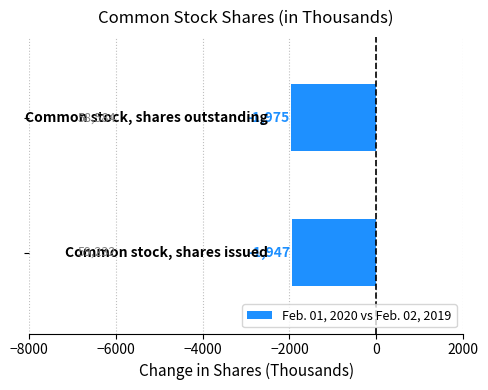

What is the difference between the maximum and minimum values?

28